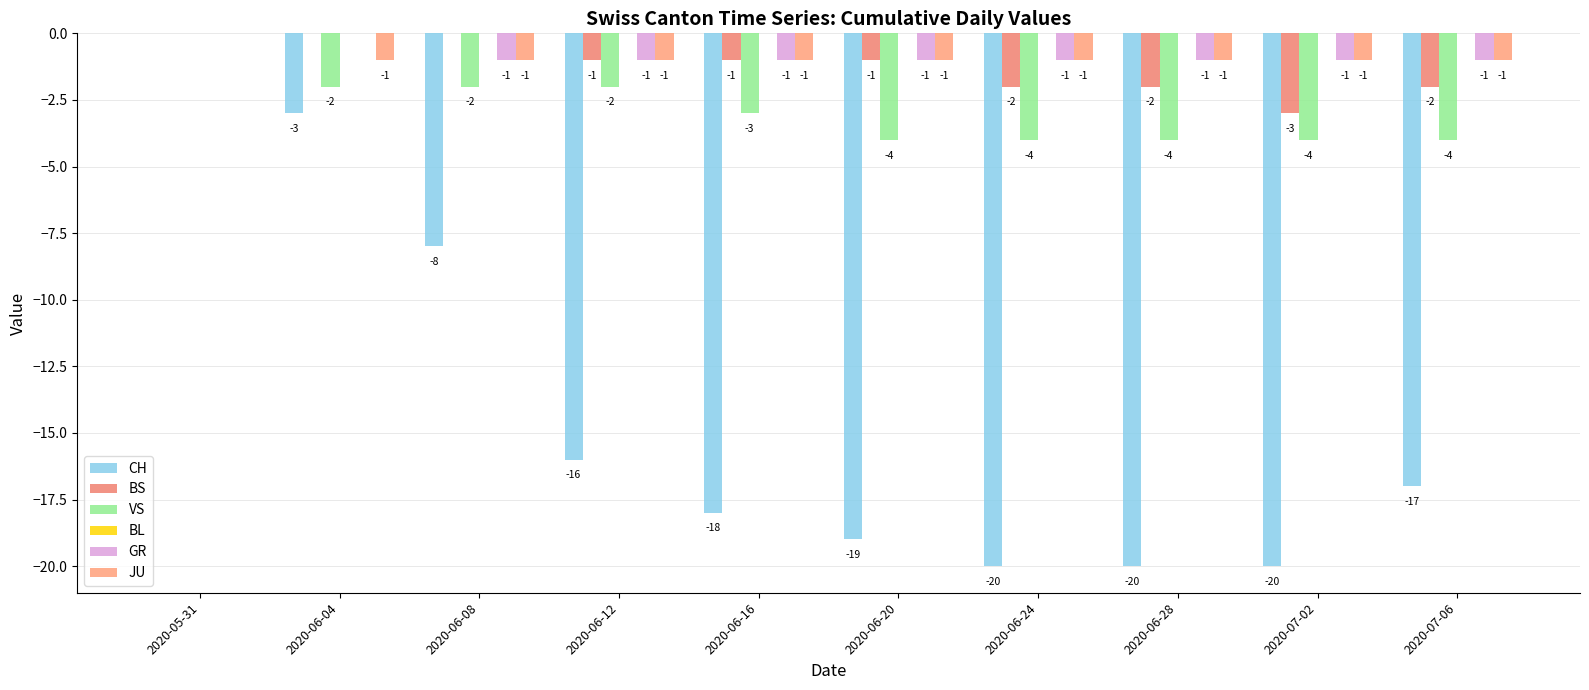

Are the bars horizontal?

No